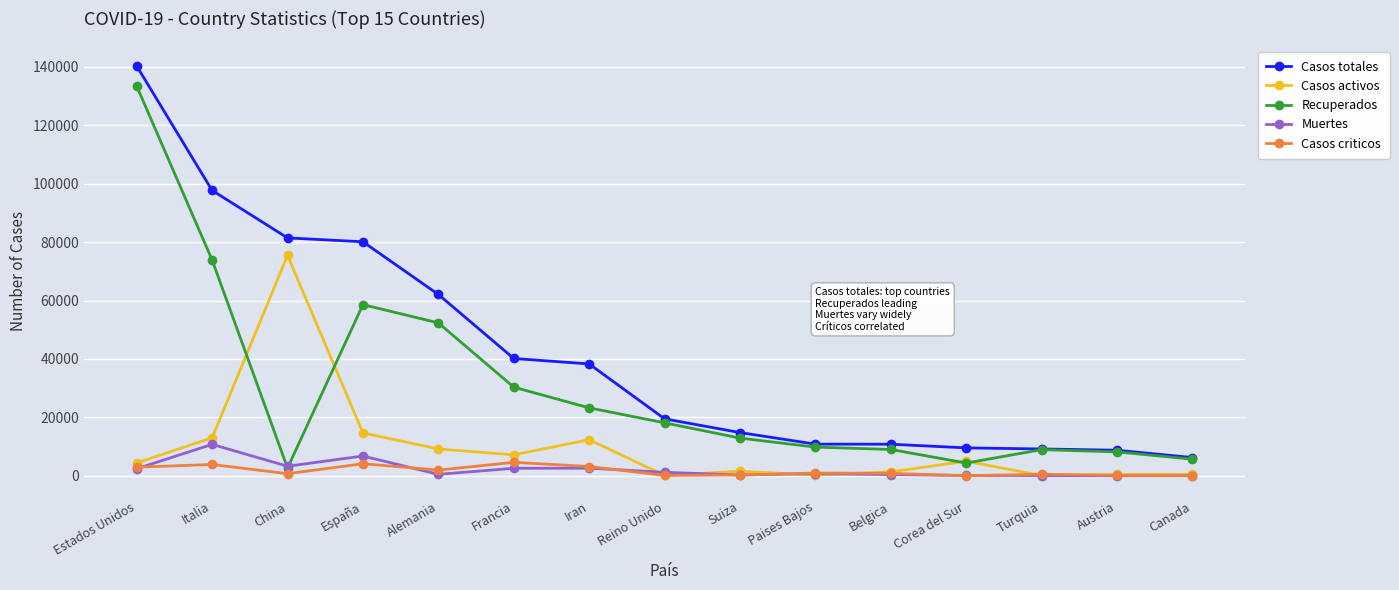

Which series changed the most between Iran and Austria?

Casos totales